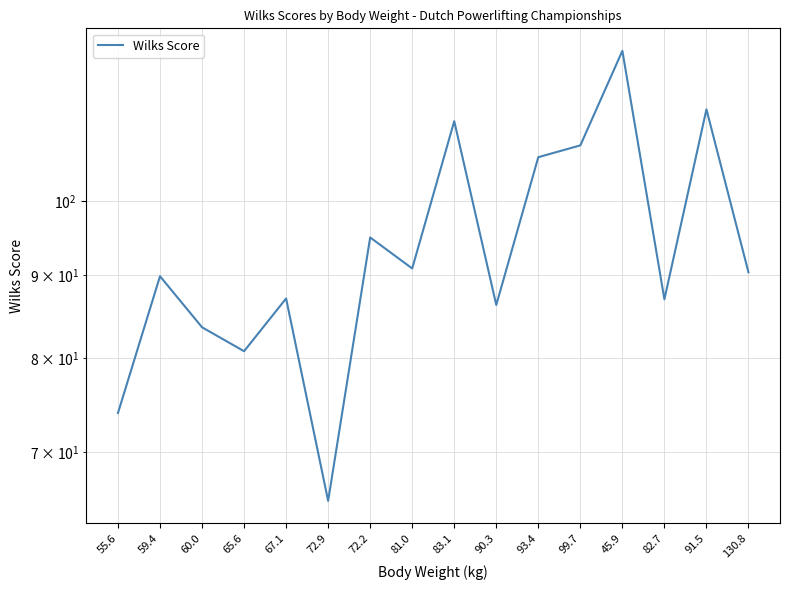

What is the label of the 5th point from the right?

99.7